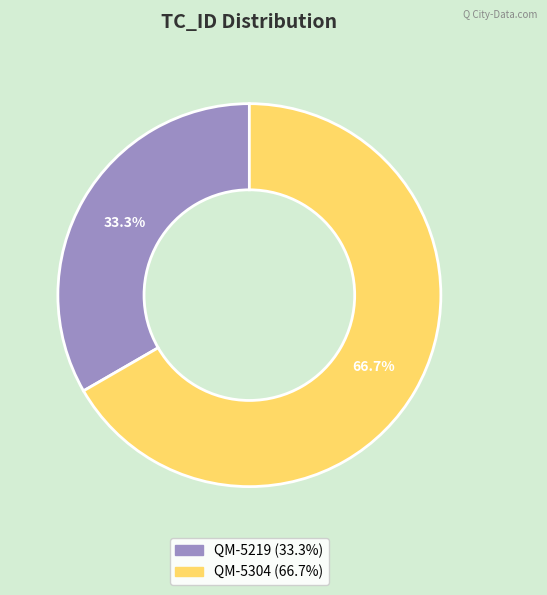

How many slices are in this pie chart?

2